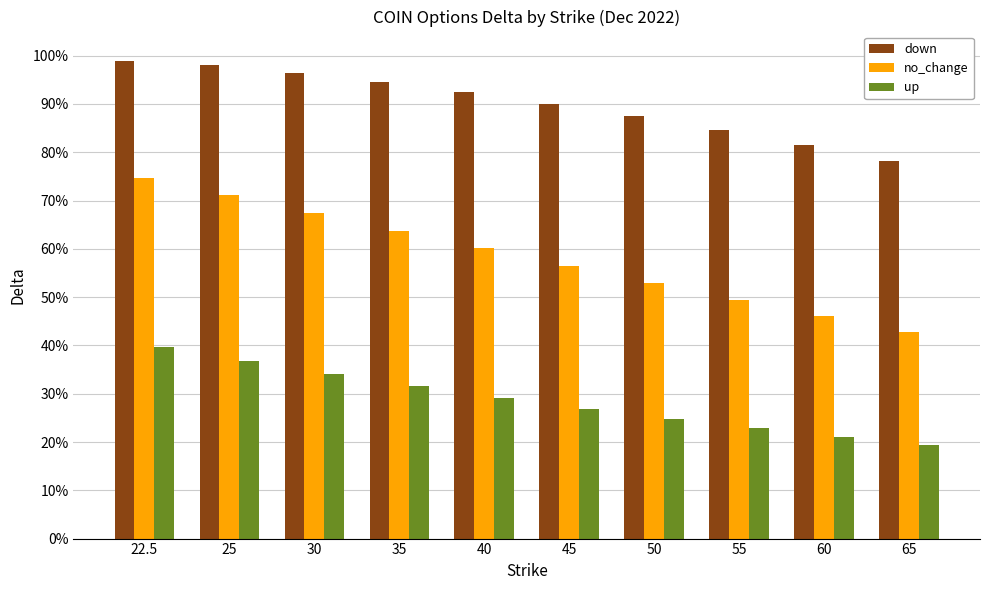

True or false: up has a value of 0.5 at 35.

False